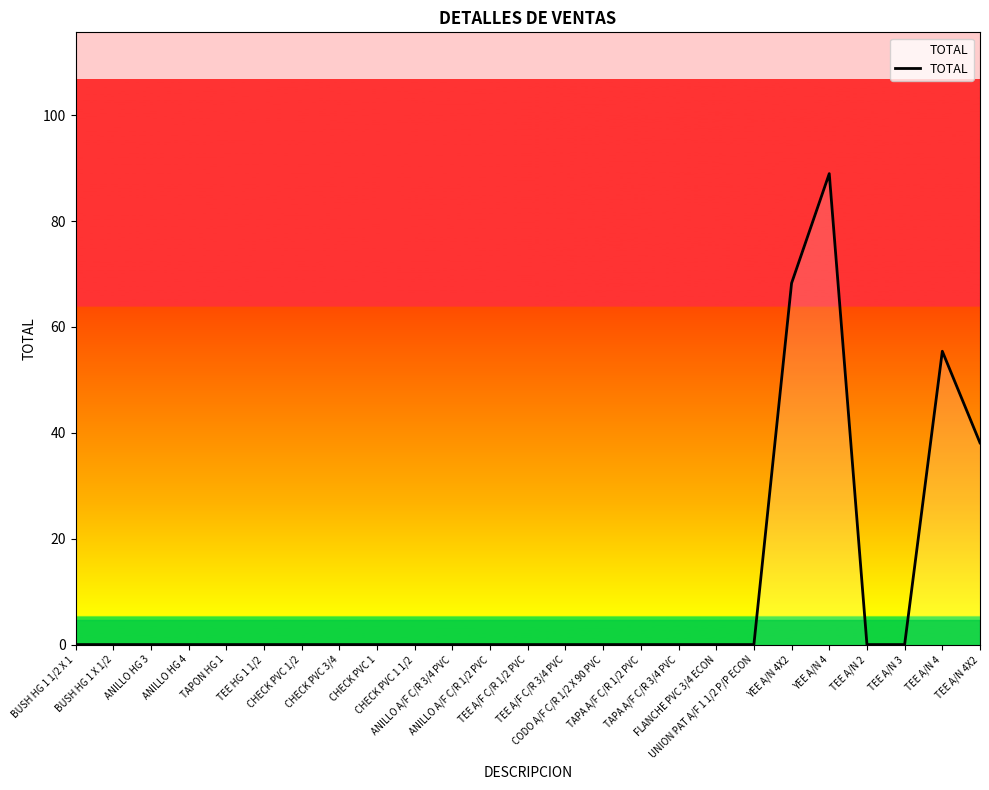

What is the maximum value shown in the chart?

89.0